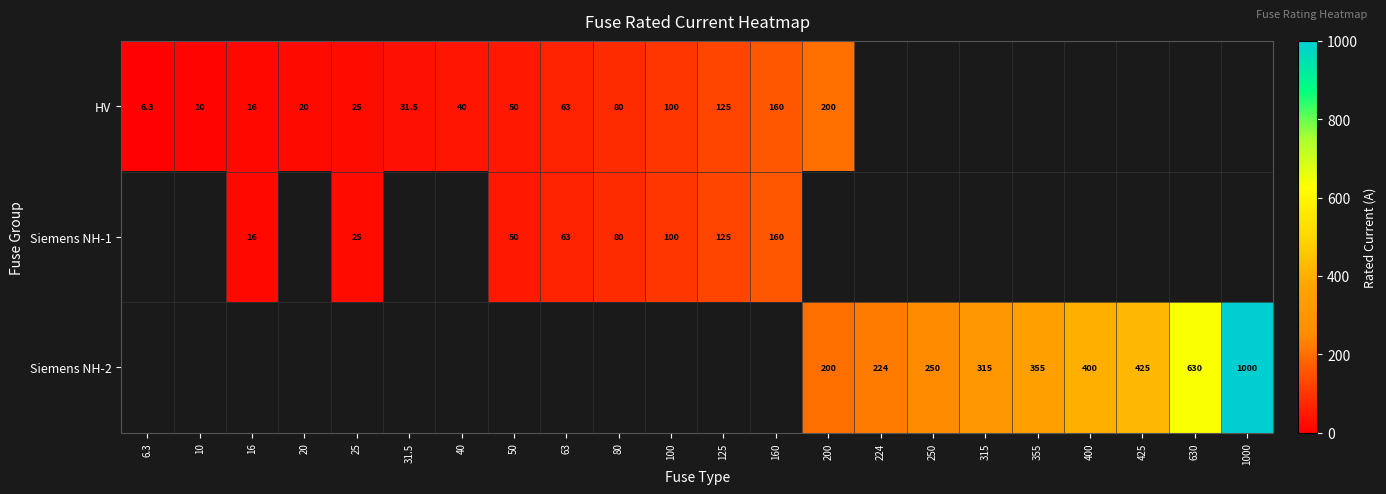

Which label corresponds to the largest value in the chart?

1000